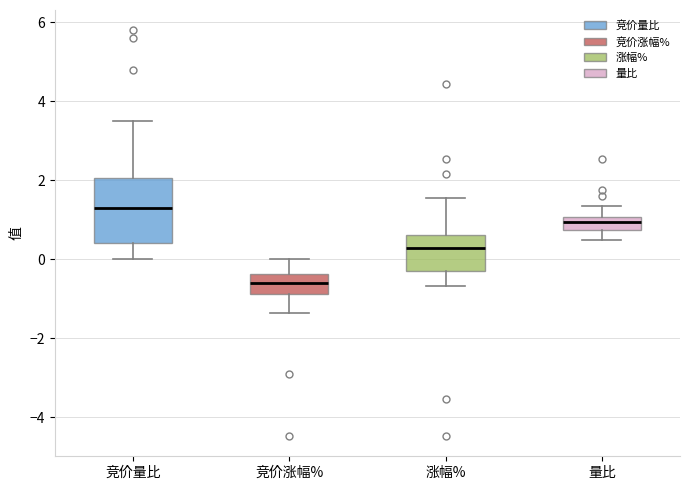

Which box's median line is the lowest?

竞价涨幅%